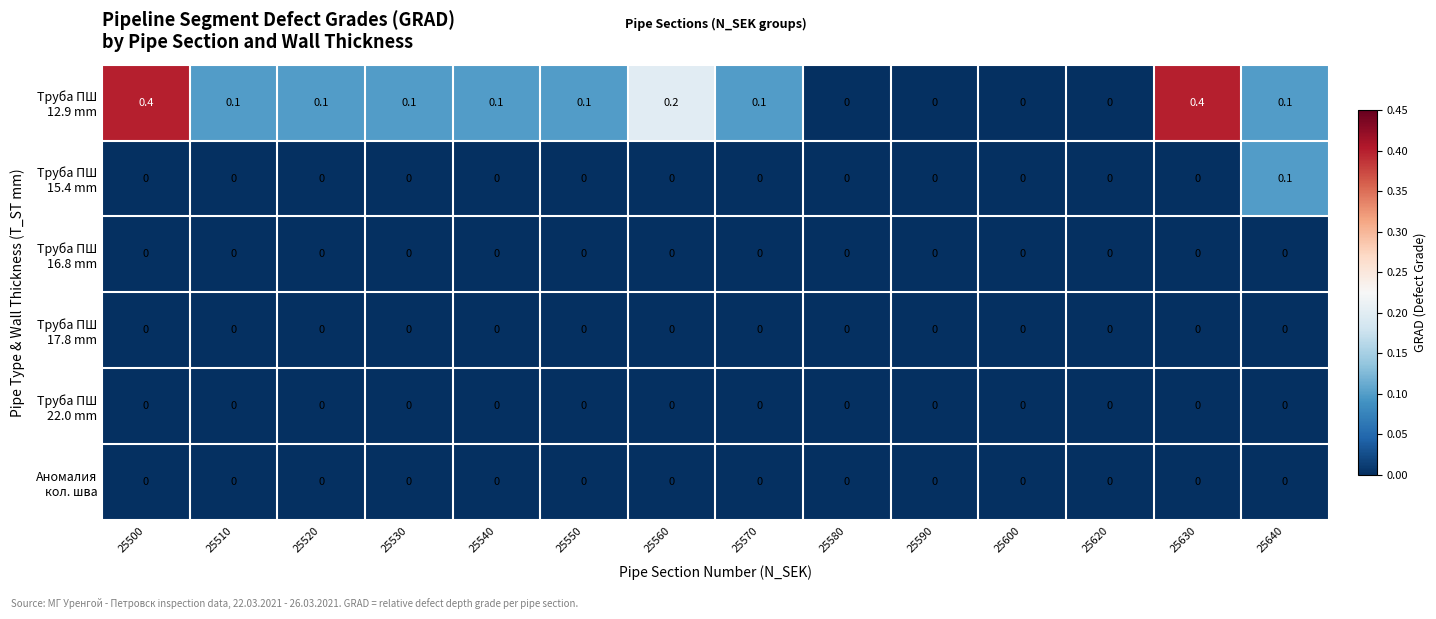

What is the difference between the highest and lowest values at 25500?

0.4